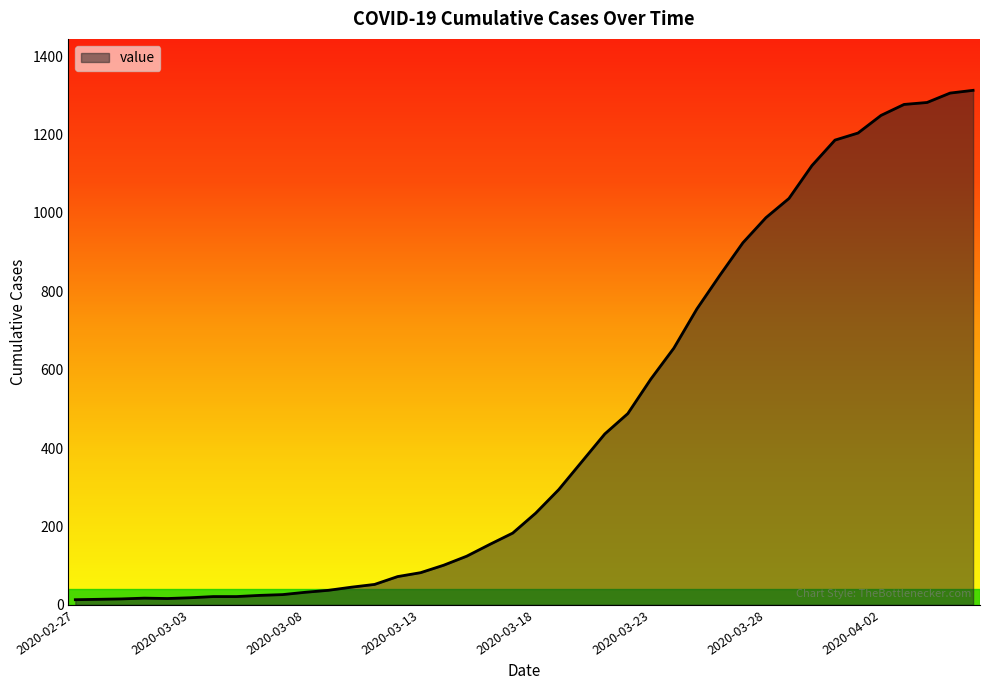

What is the maximum value shown in the chart?

1313